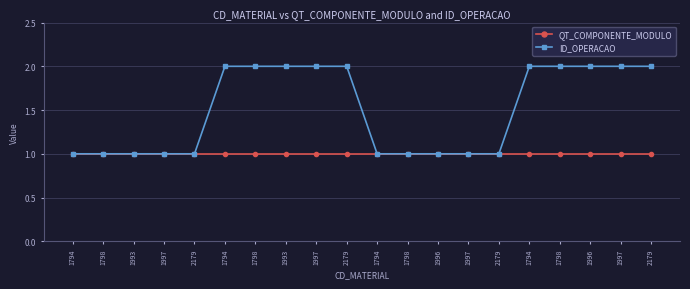

What is the value of the QT_COMPONENTE_MODULO point at the 13th from the left?

1